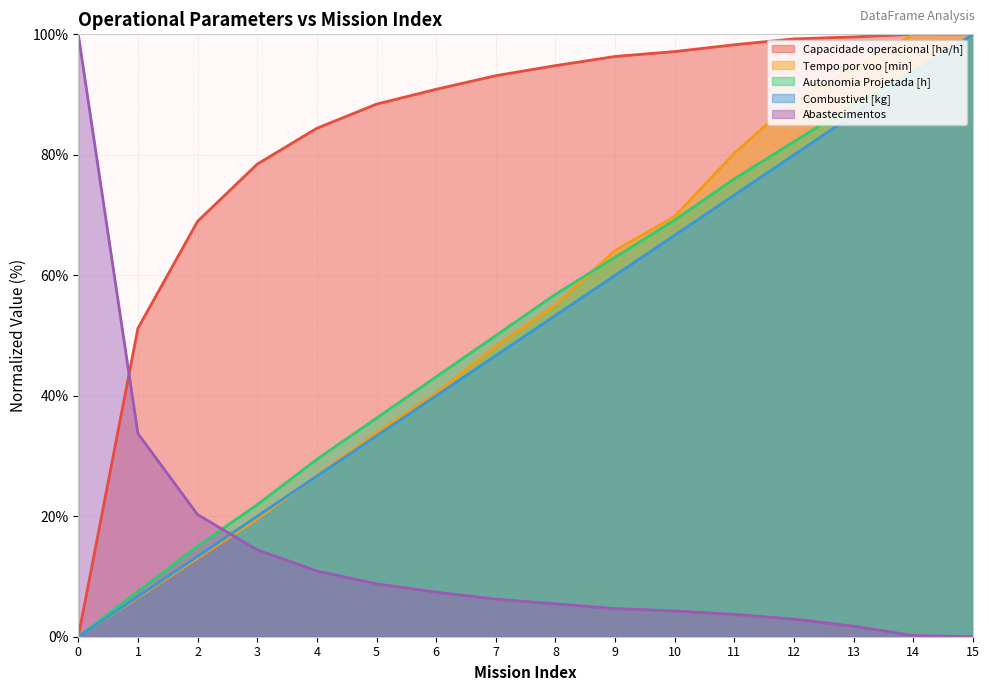

At which category does the chart reach its peak across all series?

14